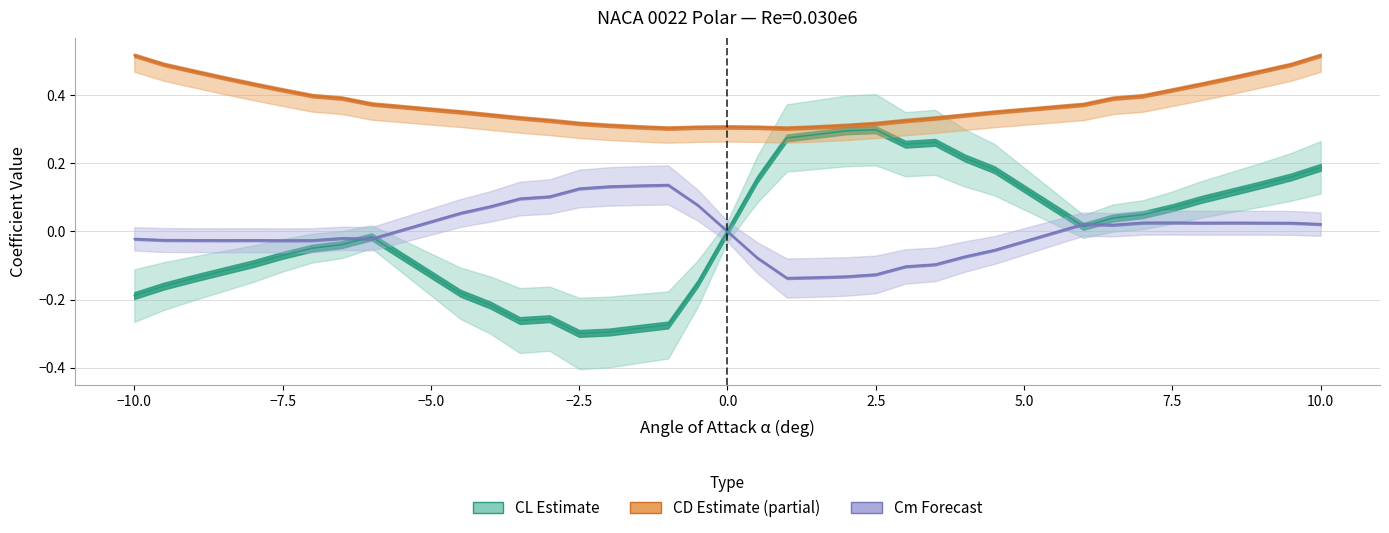

The value of CD at 15 is 0.0. True or false?

False